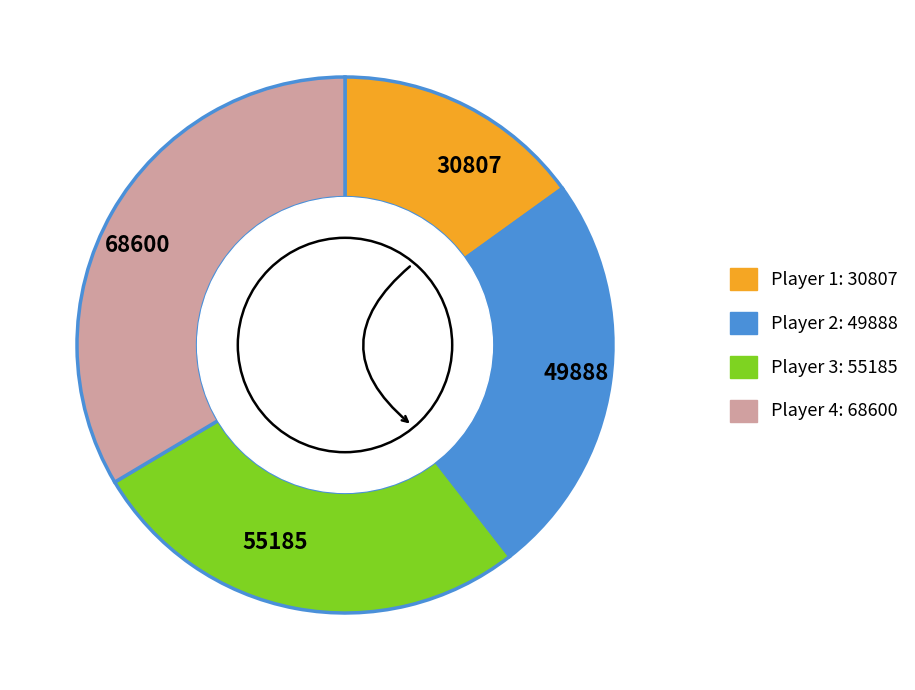

The 68600 slice represents 20% of the pie. True or false?

False